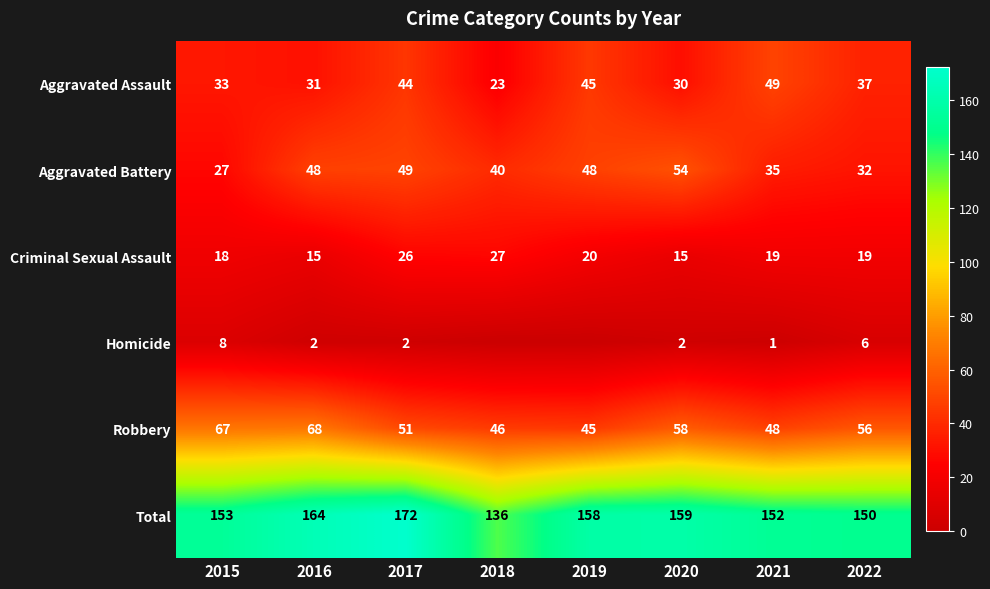

What is the difference between the highest and lowest values at 2020?

157